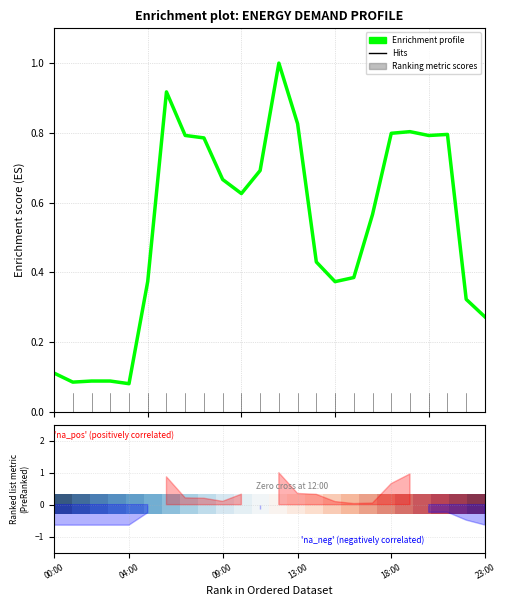

Rank the series by their average value, from lowest to highest.

0, Enrichment profile